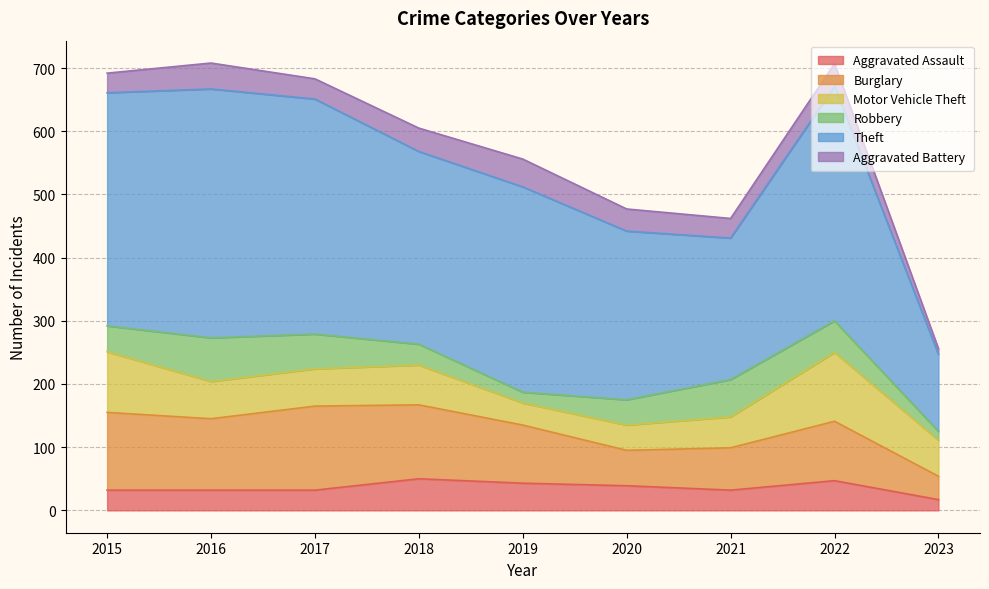

After their last crossing, which series has the higher values: Motor Vehicle Theft or Aggravated Battery?

Motor Vehicle Theft